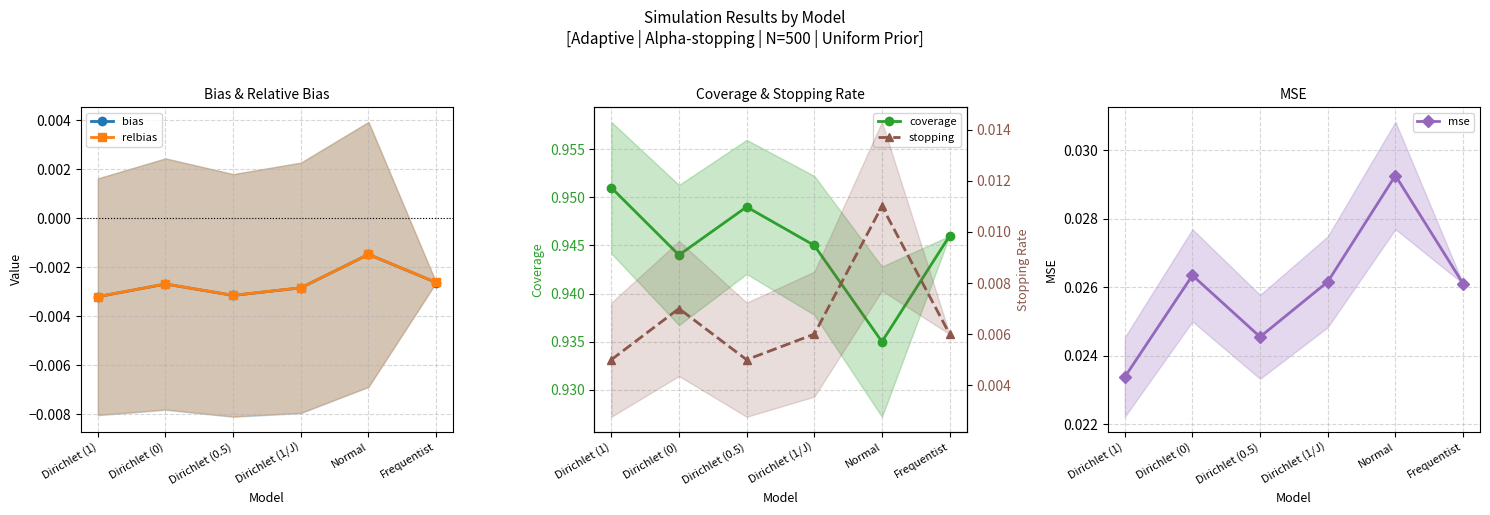

What is the total value across all series at Frequentist?

1.0